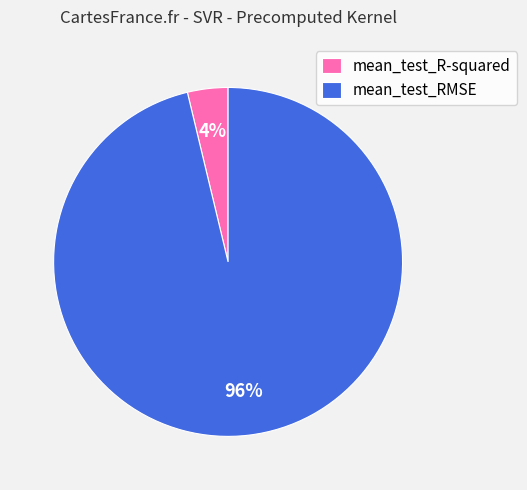

What percentage is the mean_test_R-squared slice, to the nearest percent?

4%